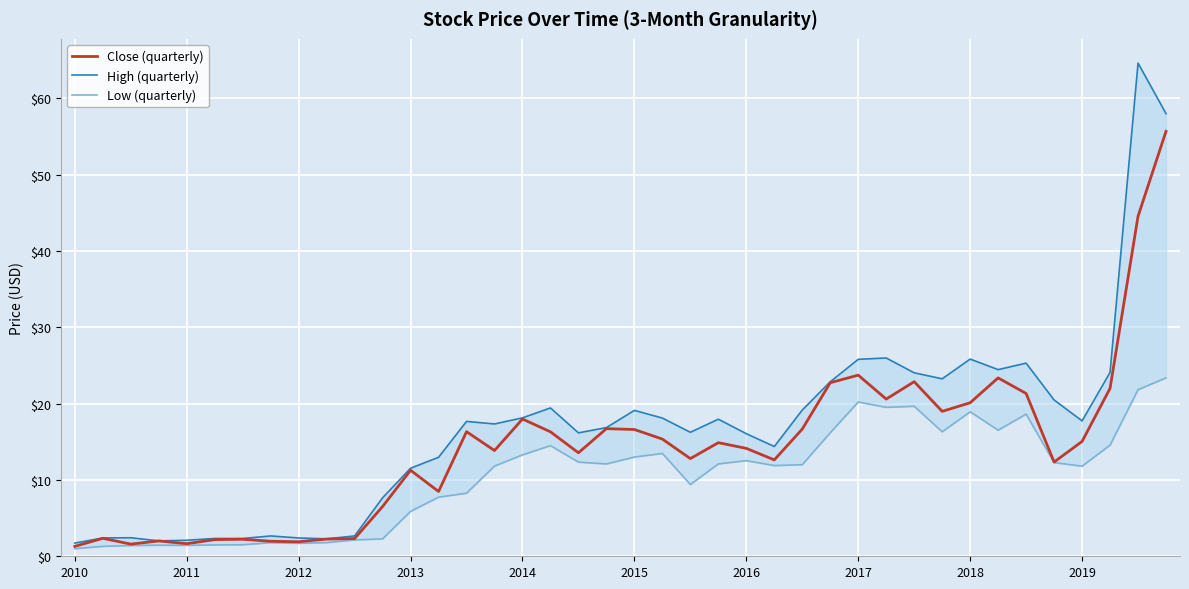

True or false: Close (quarterly) and Low (quarterly) intersect in this chart.

False